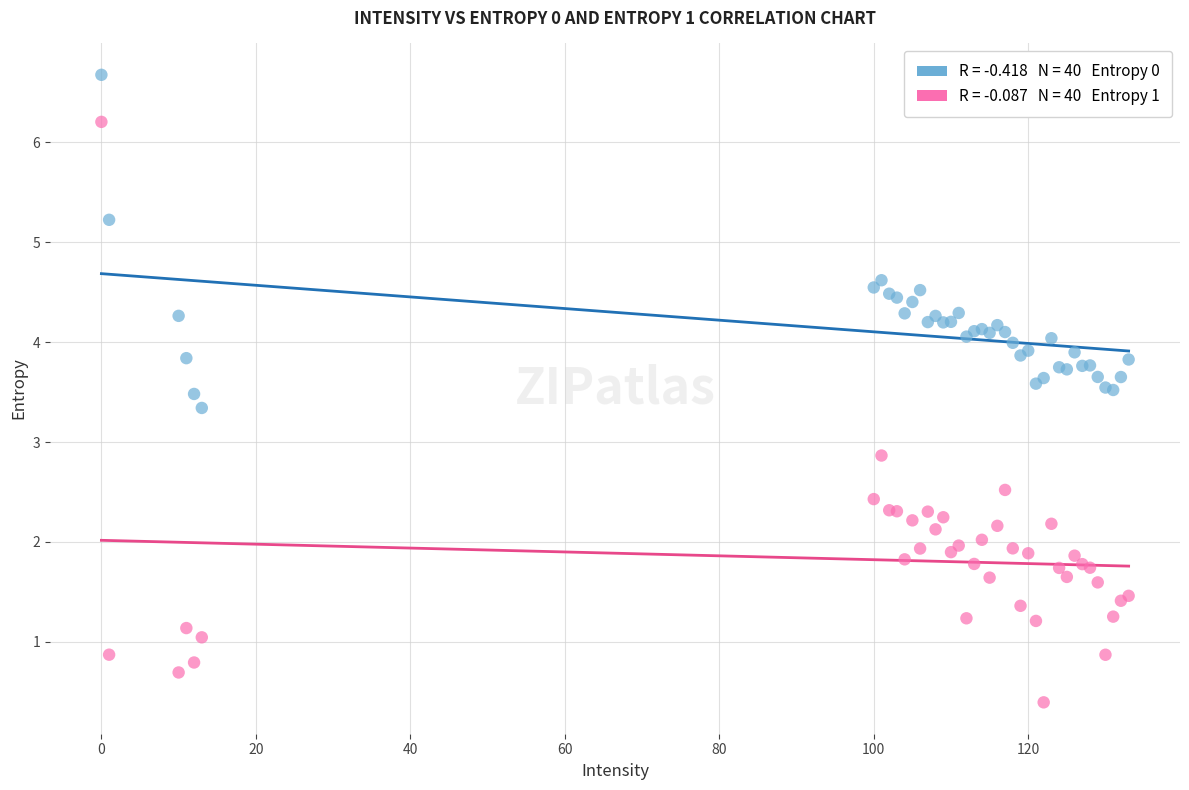

Across all series, what Y value is closest to 3?

2.9